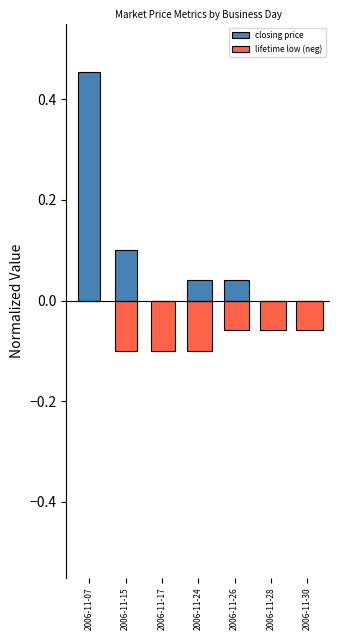

What is the spread (max minus min) of values at 2006-11-30?

0.1